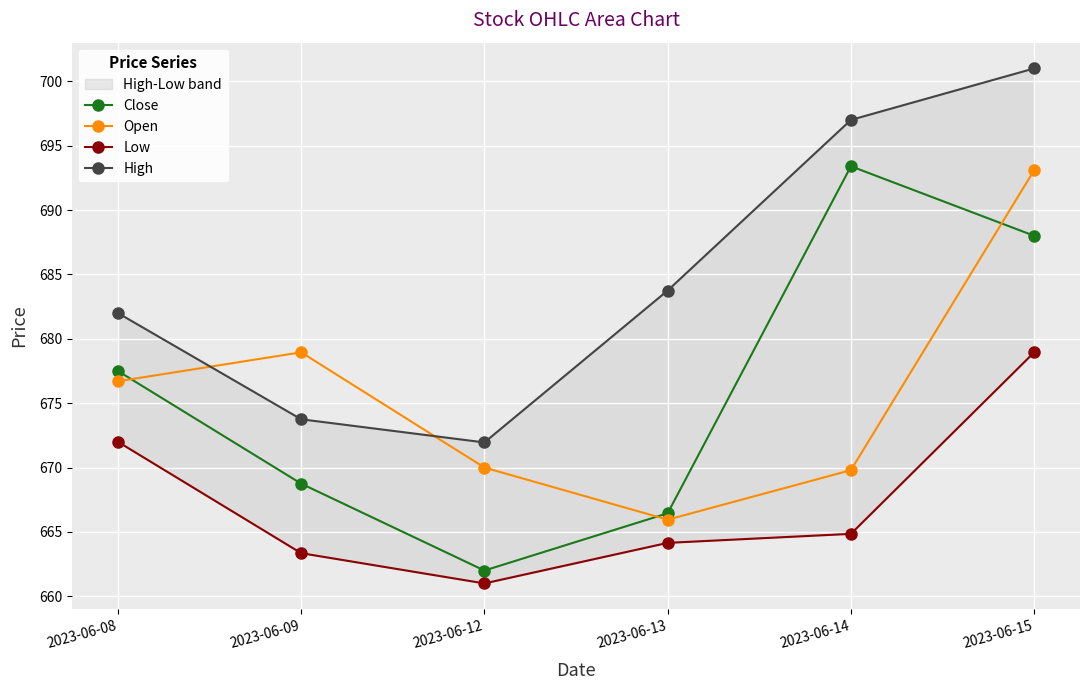

How many distinct data groups are displayed?

4